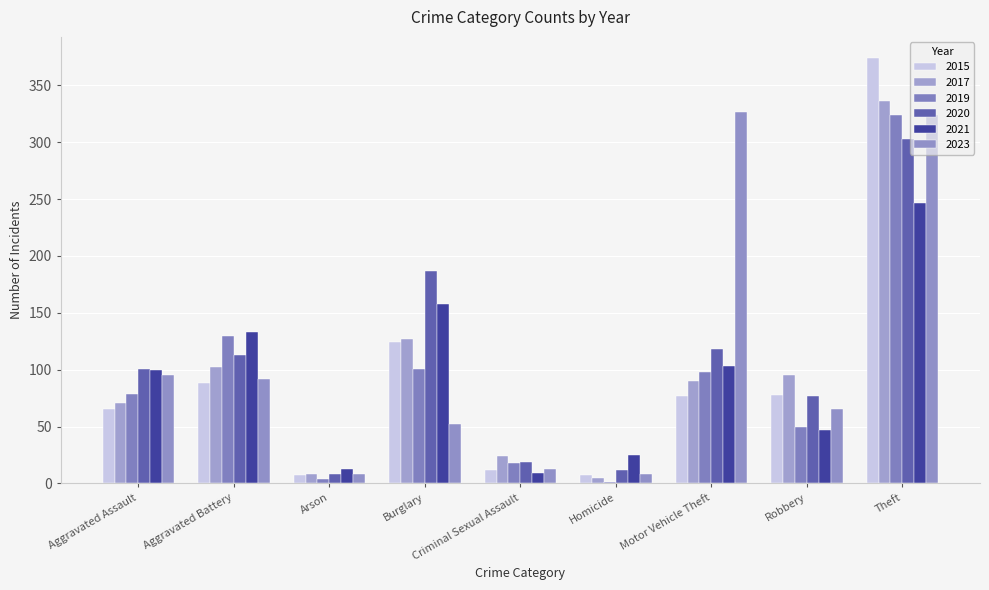

Where is 2017 nearest to the value 170?

Burglary